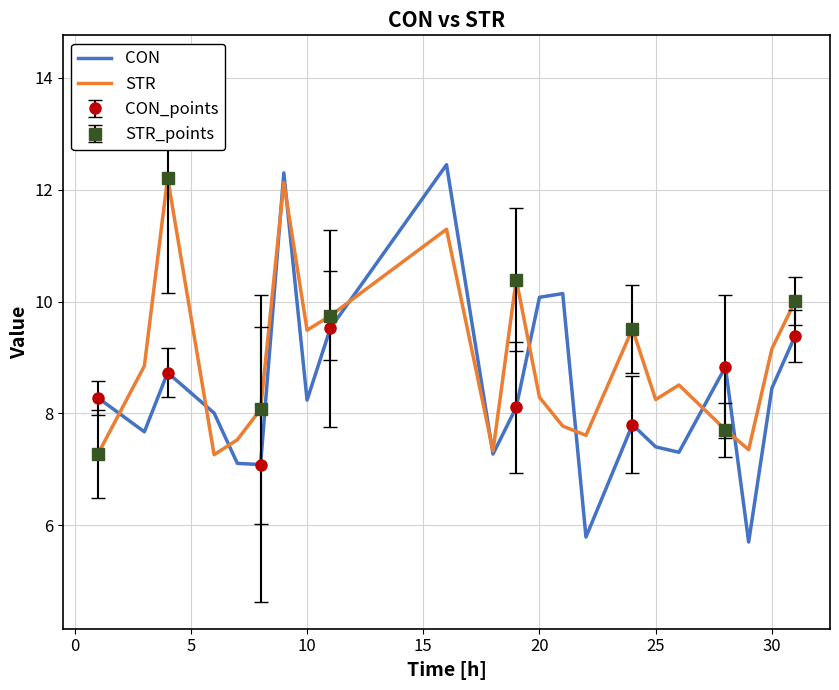

How many data points in CON are above 8?

13